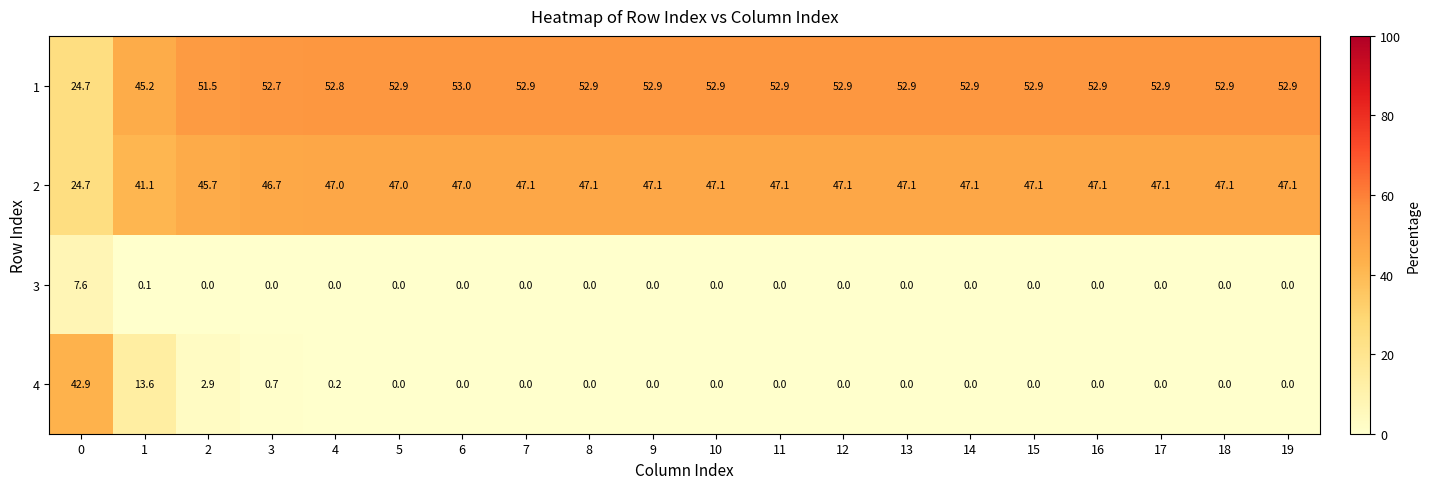

At how many categories does at least one series exceed 22?

20